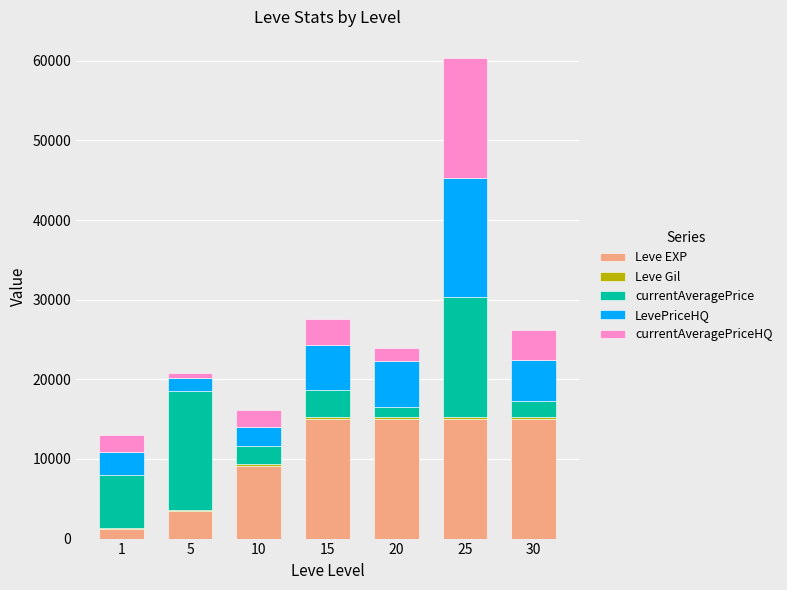

At which category is the sum across all series the highest?

25